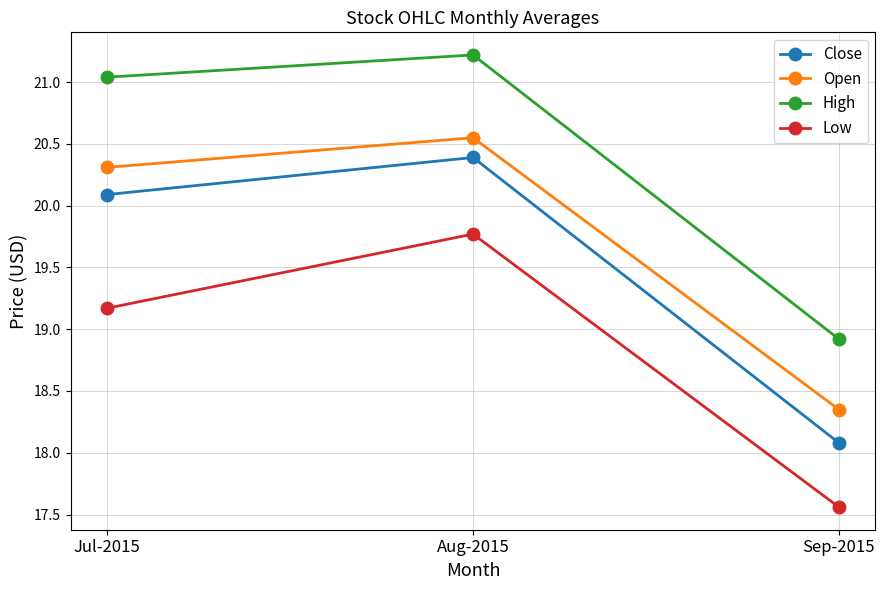

What is the label of the 1st point from the right?

Sep-2015